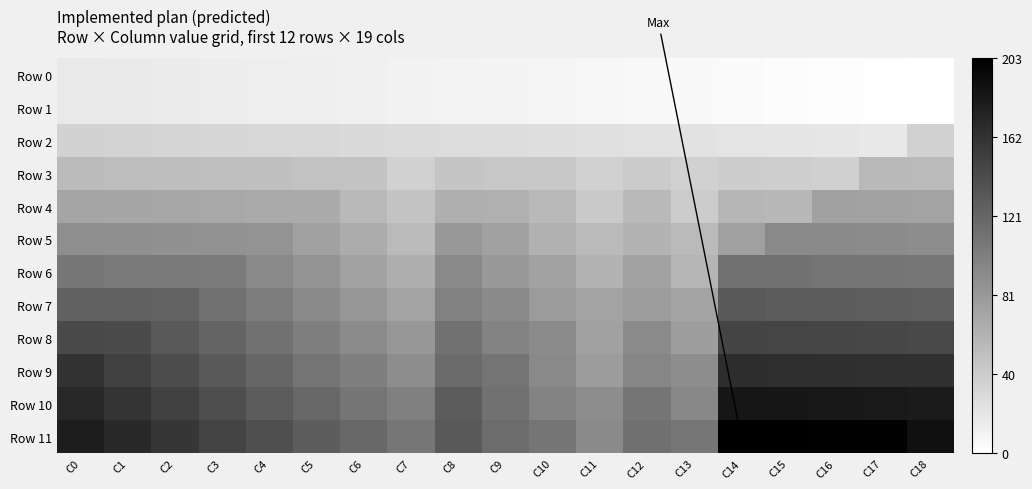

Which series has the largest total across all categories?

Row 11